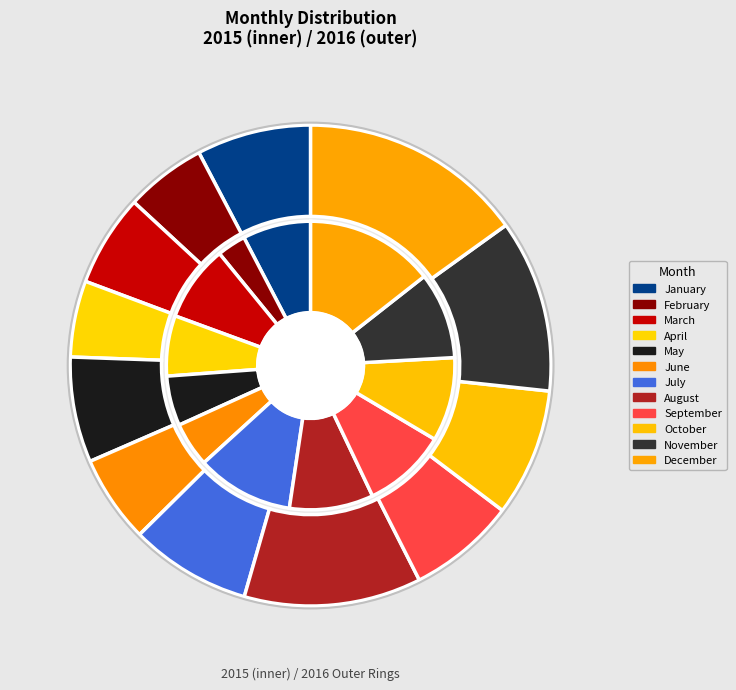

How many segments does this pie chart have?

12